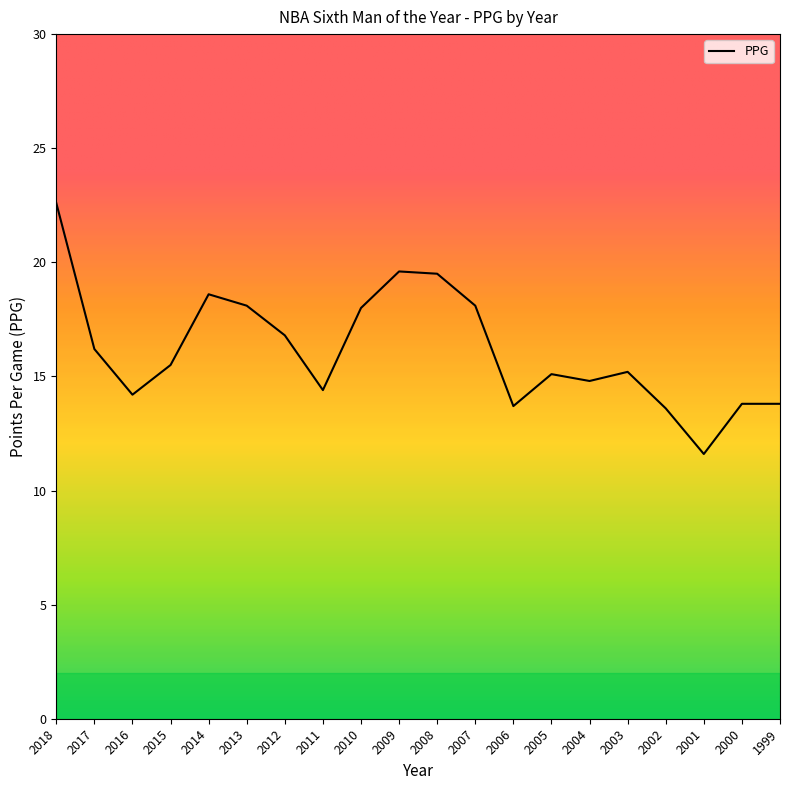

The chart shows a value of 7.1 at 1999. True or false?

False